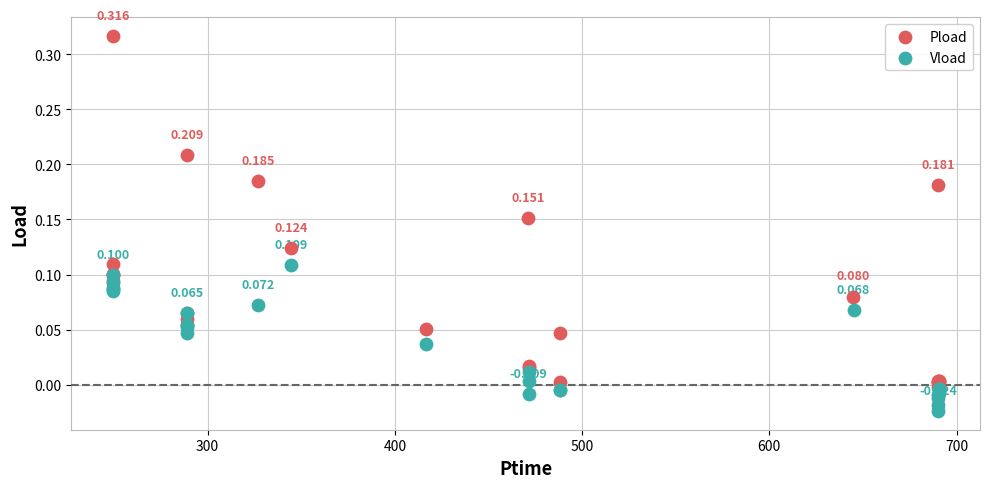

Which series contains the highest Y value?

Pload